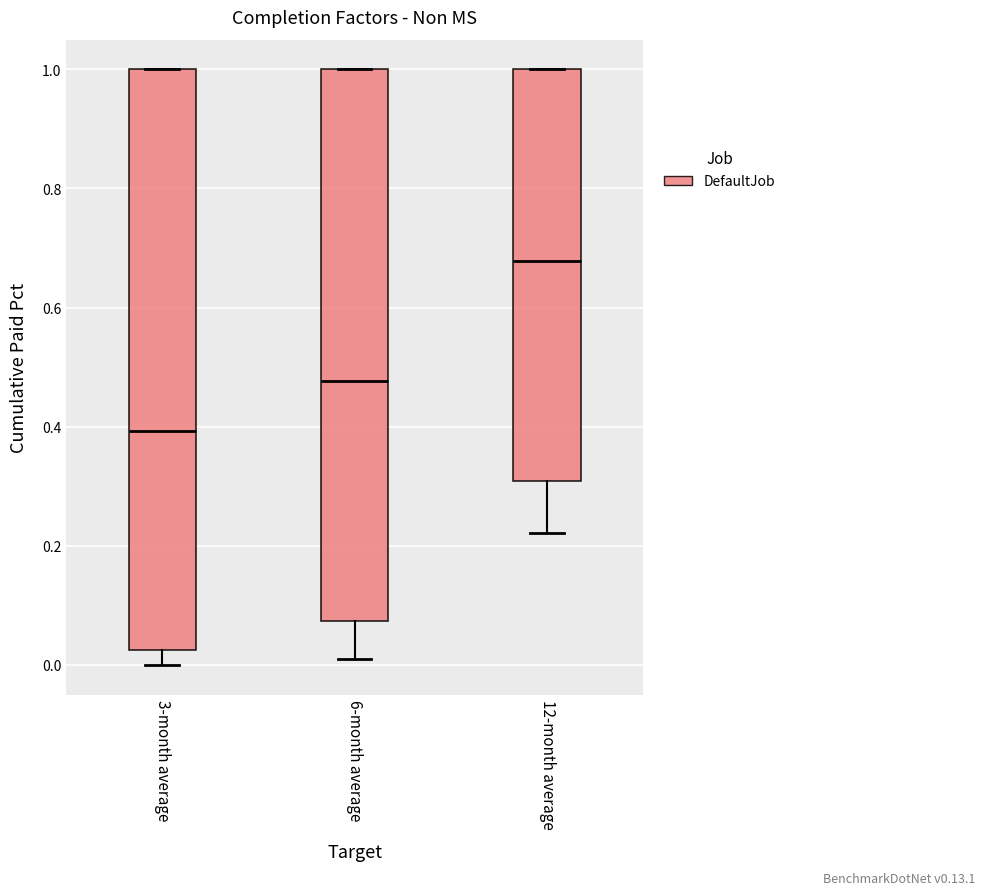

Which box has the lowest median line?

3-month average